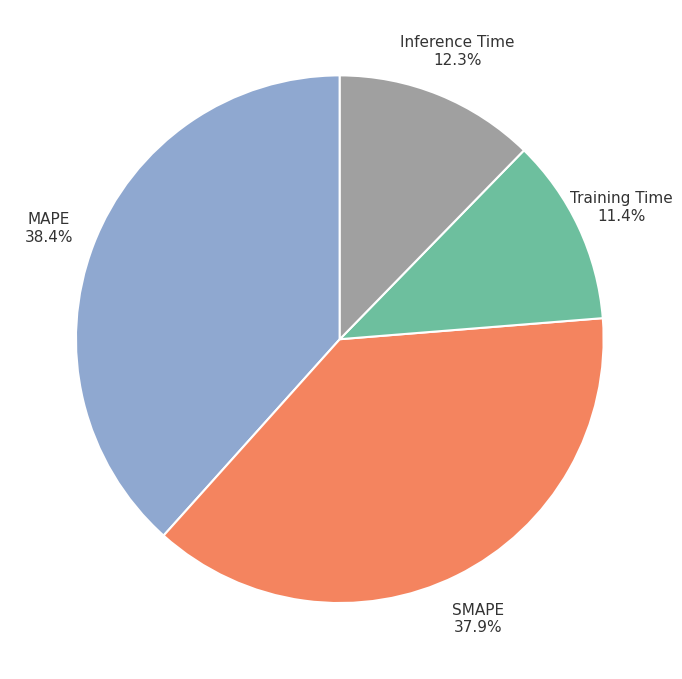

The Training Time slice represents 4% of the pie. True or false?

False